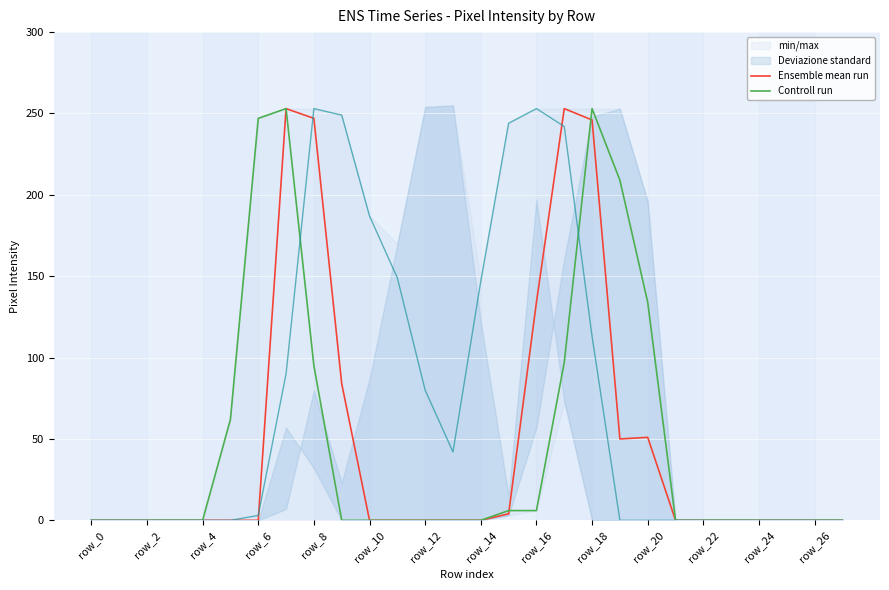

The Ensemble mean run series shows 4 at 15. True or false?

True